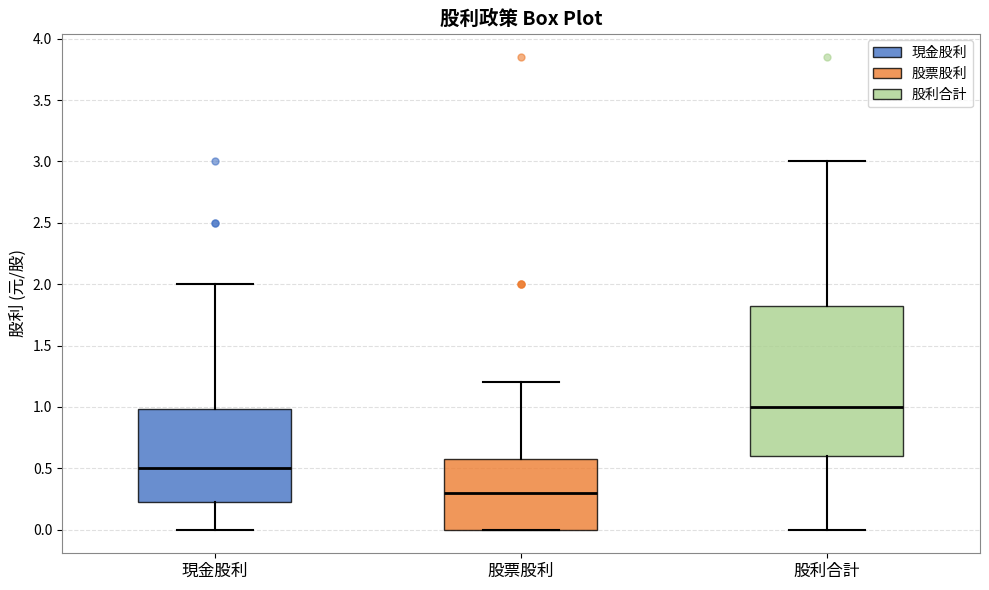

Reading left to right, read every box against the y-axis: the position of its median line, the range the box covers, and the ends of its whiskers. The values are not printed on the chart, so give them approximately, as read against the axis.

現金股利: median 0.50, box 0.25 to 1.00, whiskers 0.00 to 2.00
股票股利: median 0.30, box 0.00 to 0.60, whiskers 0.00 to 1.20
股利合計: median 1.00, box 0.60 to 1.80, whiskers 0.00 to 3.00